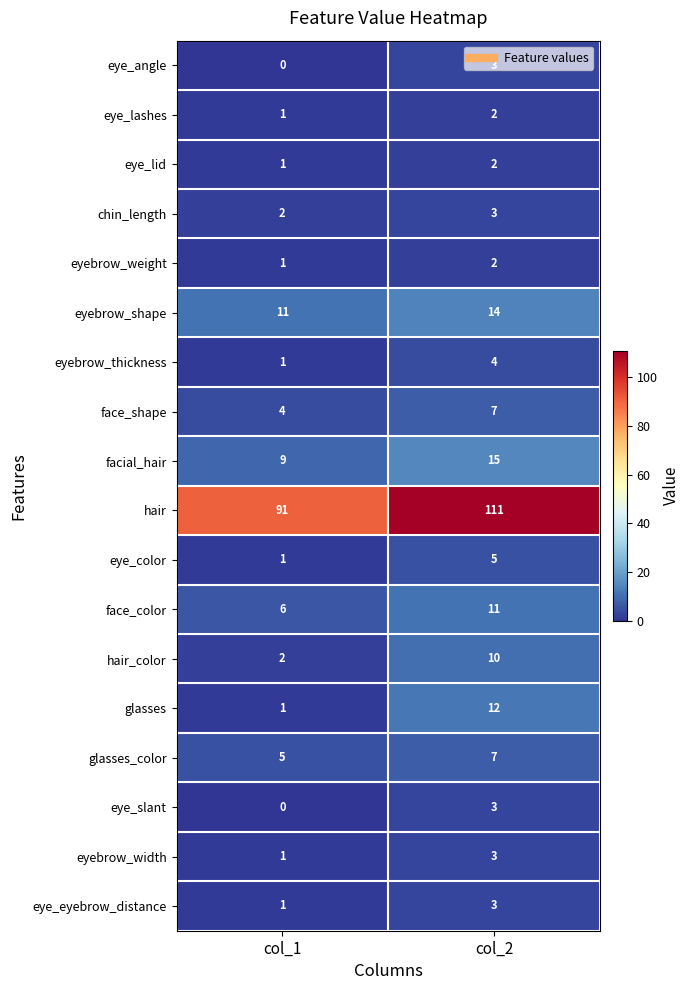

Is it true that eye_lashes equals 2 at col_1?

False